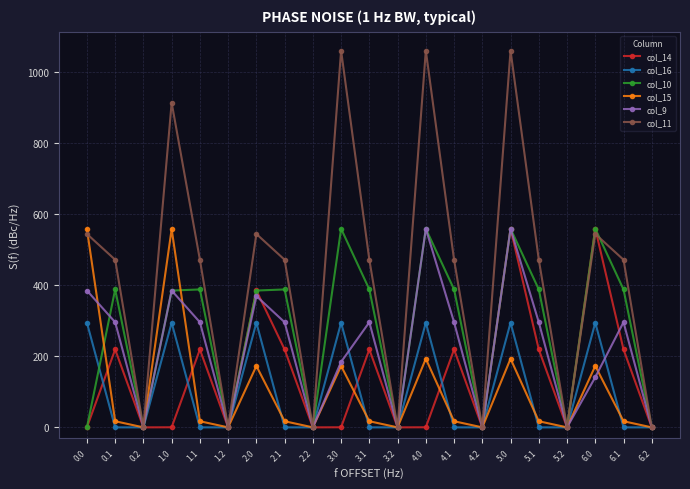

The col_11 series shows 0.0 at 0.2. True or false?

True